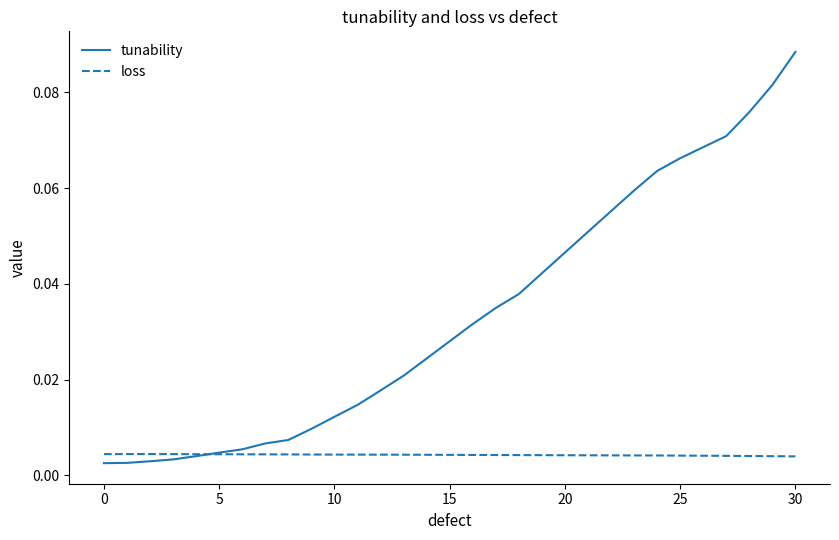

What are all the series names shown in the legend?

tunability, loss